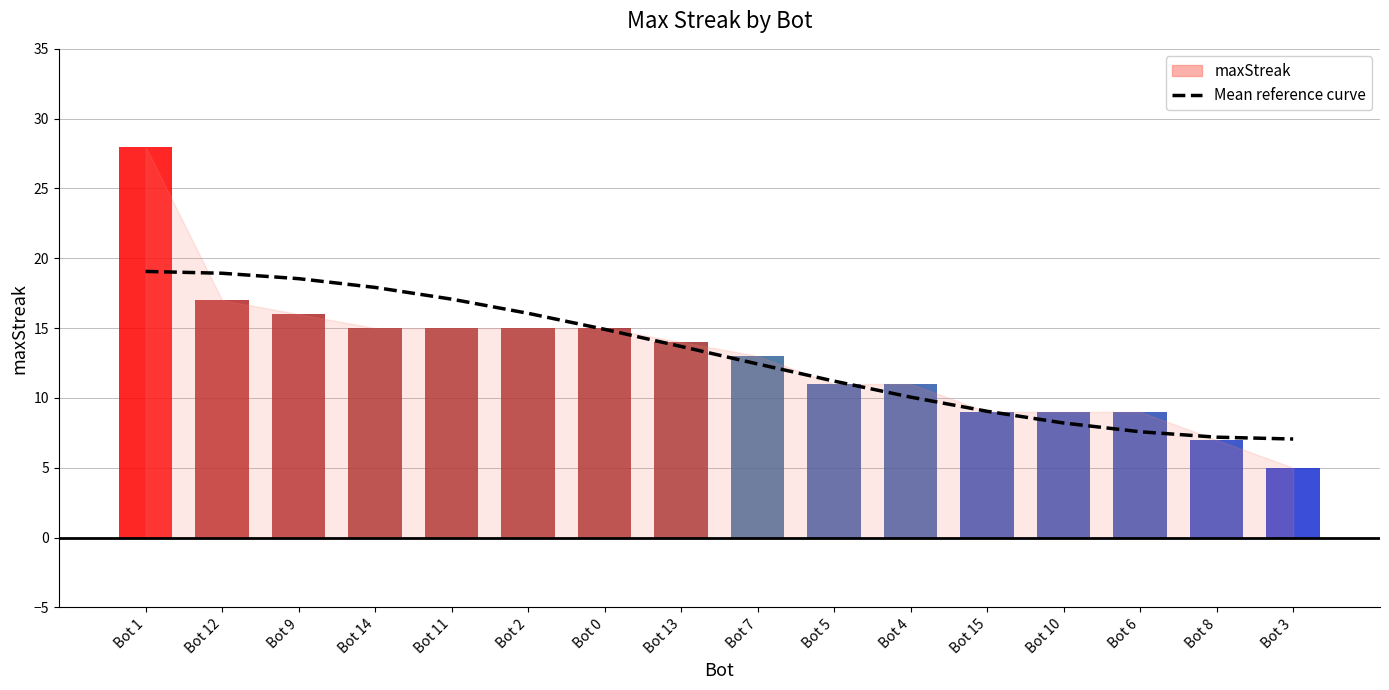

The value at Bot 12 is 18.9. True or false?

True